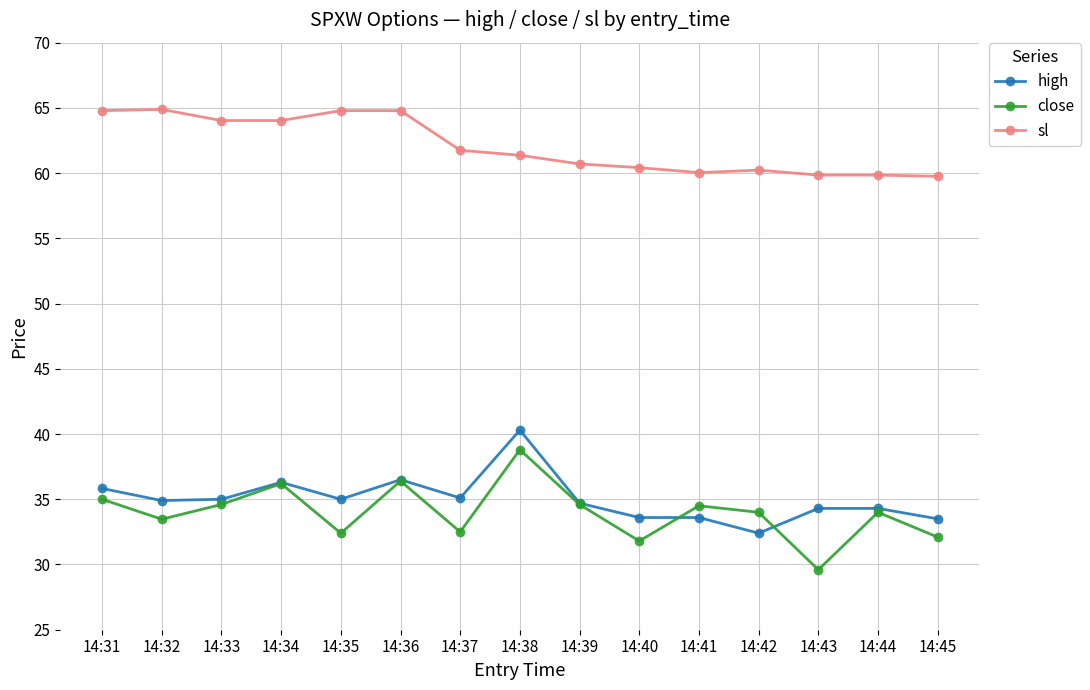

What is the average value of the sl series?

62.1